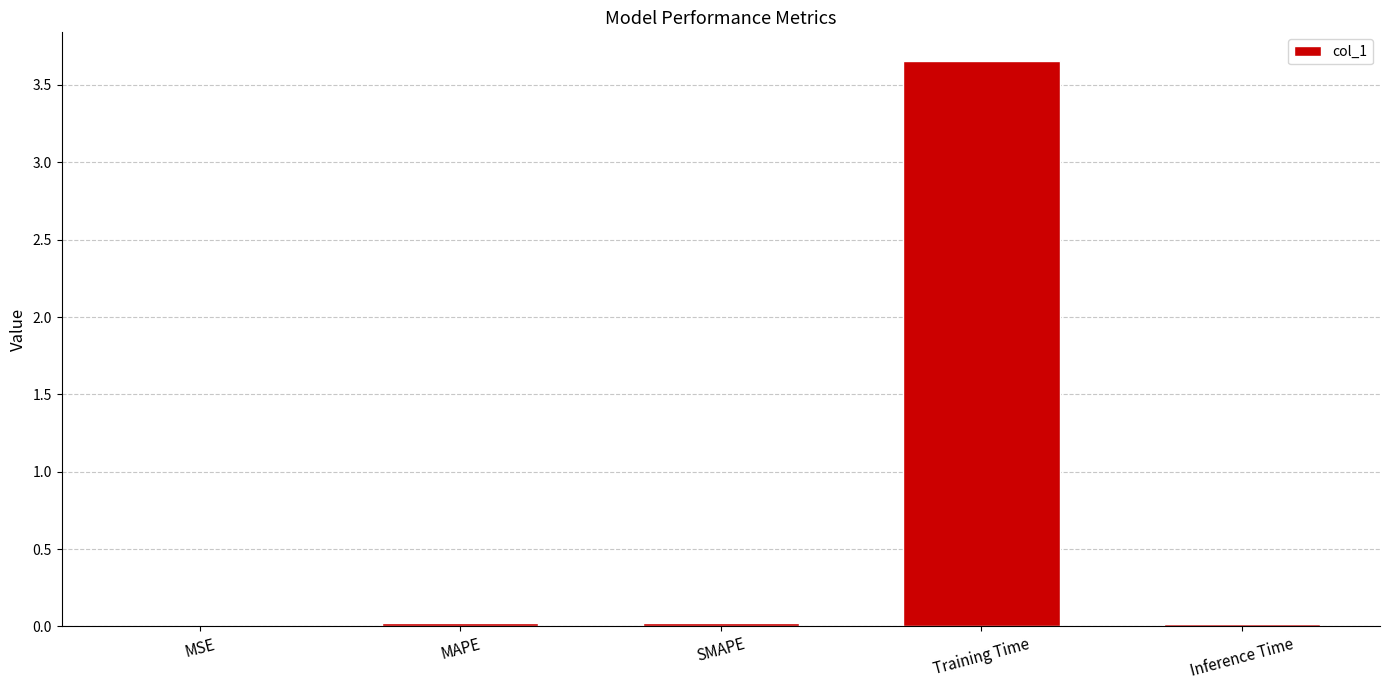

Which label corresponds to the largest value in the chart?

Training Time